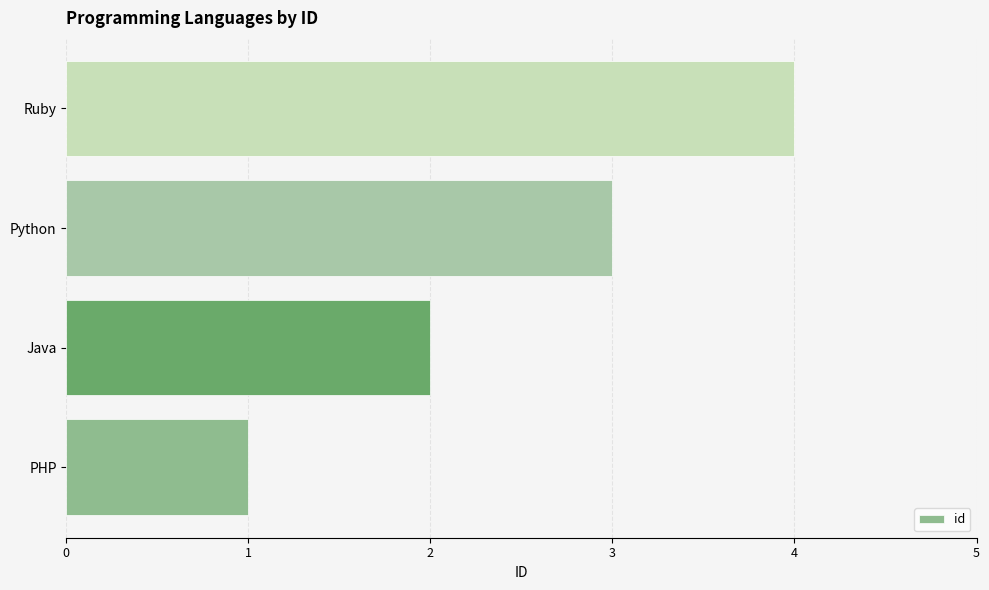

What is the sum of all values?

10